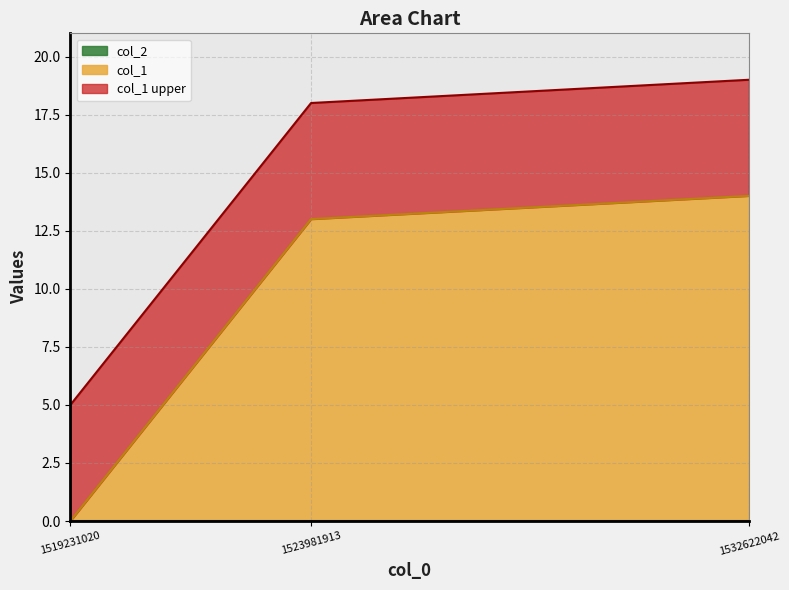

How many lines are shown in the chart?

3